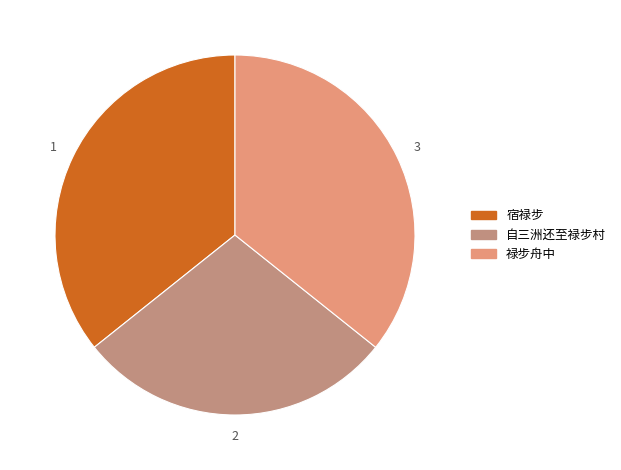

Which has a higher value, 自三洲还至禄步村 or 宿禄步?

宿禄步